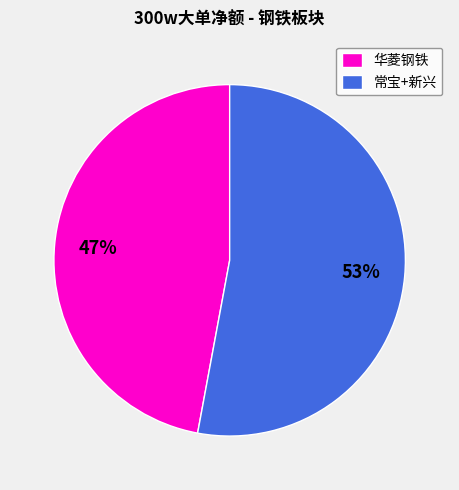

Rank the categories by value from lowest to highest.

华菱钢铁, 常宝+新兴